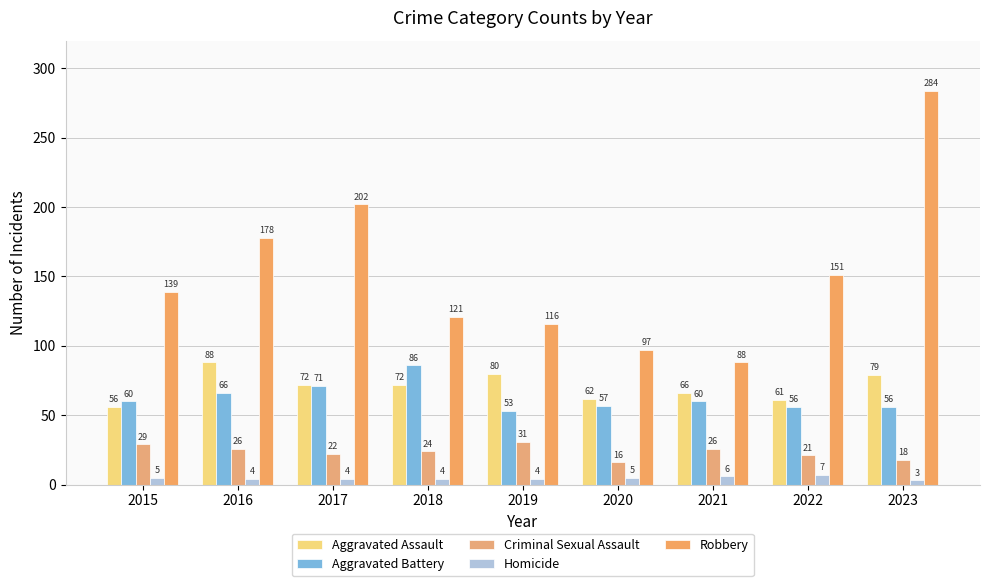

Does the chart contain stacked bars?

No